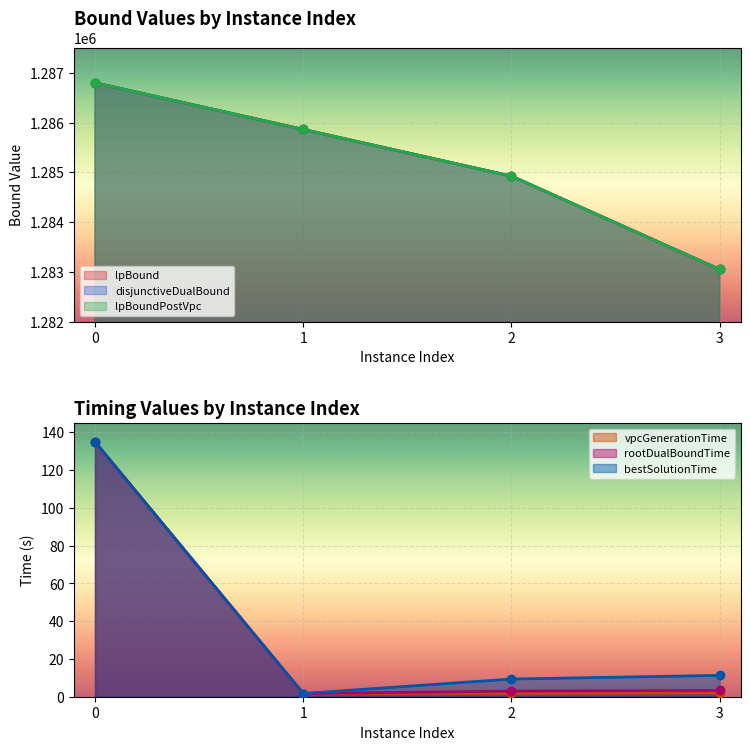

Reading left to right, extract all data points from this chart.

lpBound: 0=1286800.0	1=1285862.5	2=1284925.0	3=1283050.0
disjunctiveDualBound: 0=1286800.0	1=1285862.5	2=1284925.0	3=1283050.0
lpBoundPostVpc: 0=1286800.0	1=1285862.5	2=1284925.0	3=1283050.0
vpcGenerationTime: 0=135.0	1=1.7	2=1.8	3=2.0
rootDualBoundTime: 0=135.0	1=1.7	2=3.0	3=3.4
bestSolutionTime: 0=135.0	1=1.7	2=9.4	3=11.3